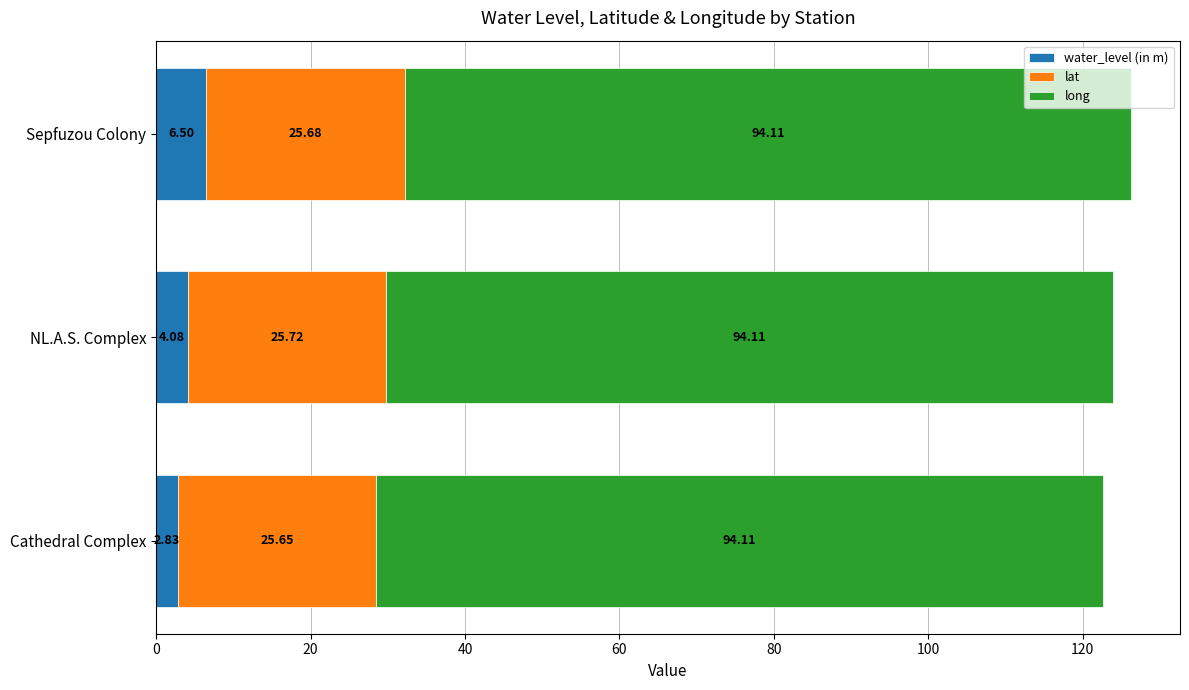

What is the total value across all series at Cathedral Complex?

122.6